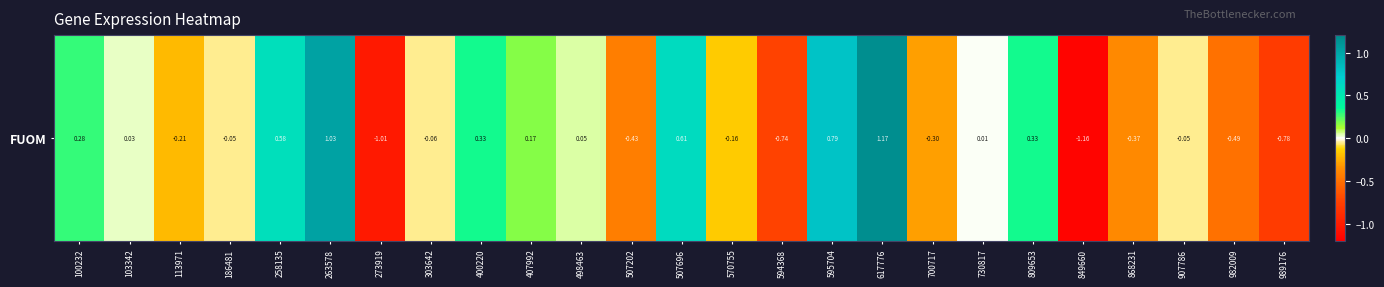

Reading left to right, what are all the values shown in this chart?

100232=0.3	103342=0.0	113971=-0.2	186481=-0.1	258135=0.6	263578=1.0	273919=-1.0	303642=-0.1	400220=0.3	407992=0.2	498463=0.0	507202=-0.4	507696=0.6	570755=-0.2	594368=-0.7	595704=0.8	617776=1.2	700717=-0.3	730817=0.0	809653=0.3	849660=-1.2	868231=-0.4	907786=-0.1	982009=-0.5	989176=-0.8